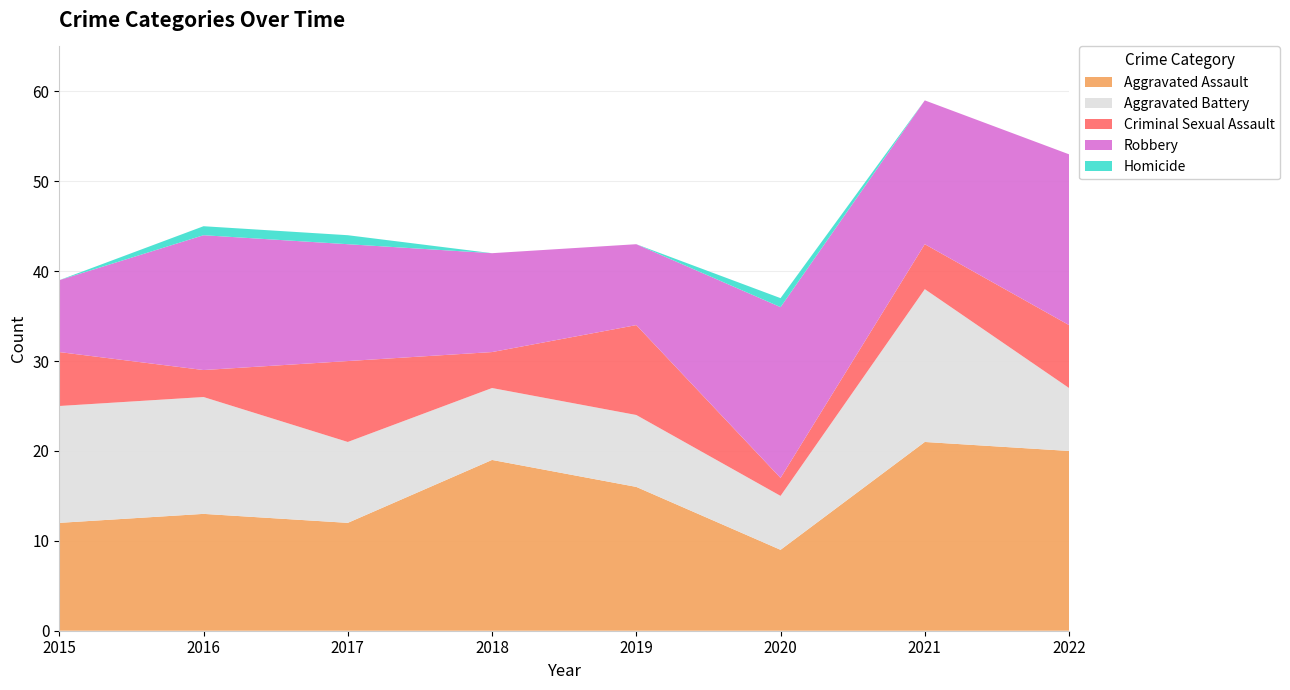

Reading left to right, extract all data points from this chart.

Aggravated Assault: 2015=12	2016=13	2017=12	2018=19	2019=16	2020=9	2021=21	2022=20
Aggravated Battery: 2015=13	2016=13	2017=9	2018=8	2019=8	2020=6	2021=17	2022=7
Criminal Sexual Assault: 2015=6	2016=3	2017=9	2018=4	2019=10	2020=2	2021=5	2022=7
Robbery: 2015=8	2016=15	2017=13	2018=11	2019=9	2020=19	2021=16	2022=19
Homicide: 2015=0	2016=1	2017=1	2018=0	2019=0	2020=1	2021=0	2022=0